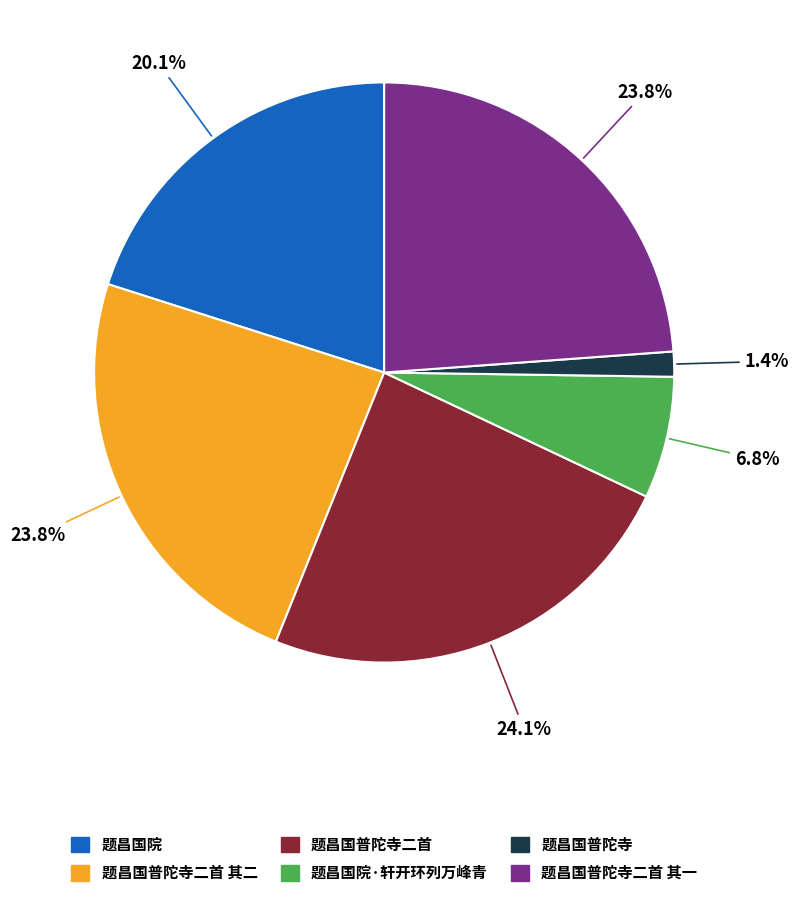

What percentage is the 题昌国院 slice, to the nearest percent?

20%